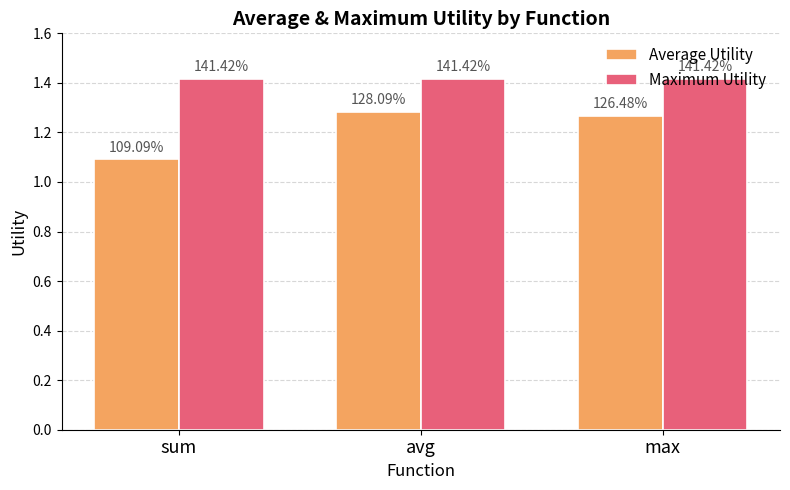

How many bars are there in each group?

2